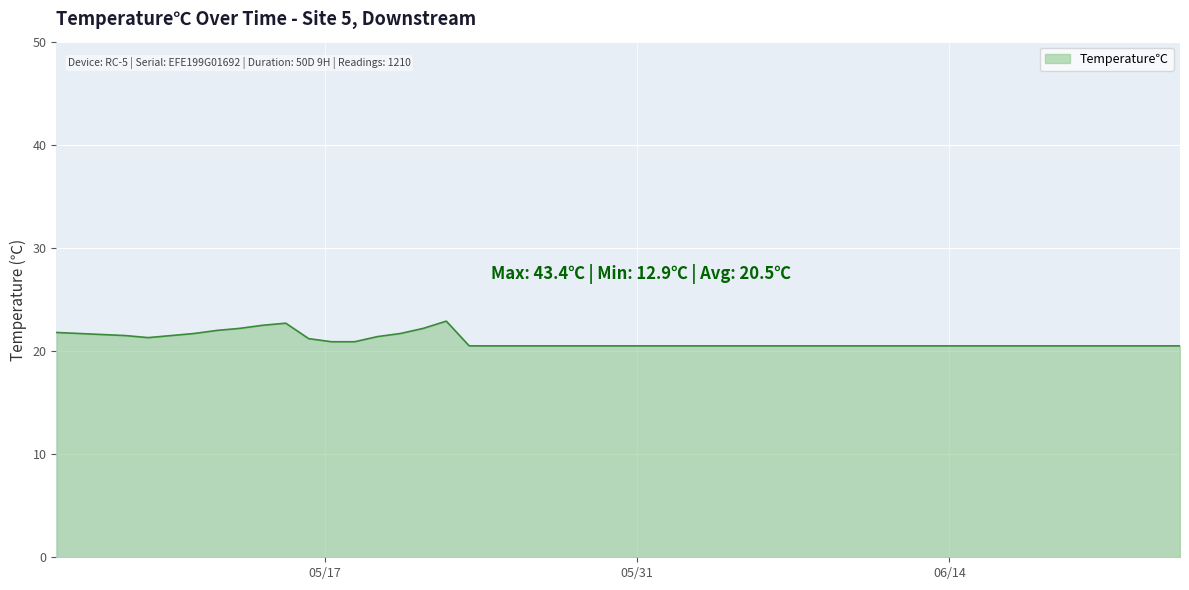

What is the difference between the maximum and minimum values?

2.4